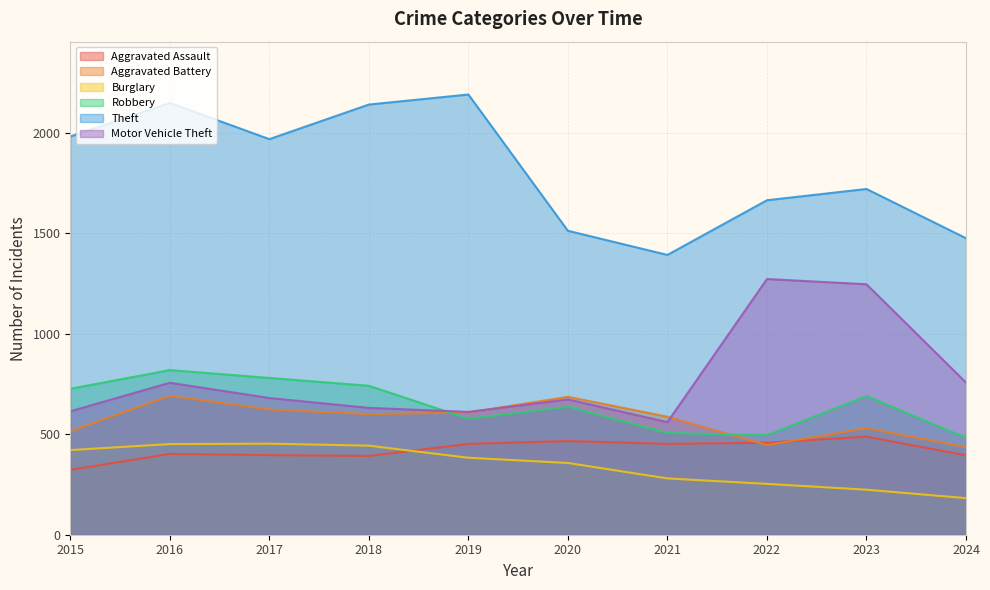

What is the value of the Robbery point at the 7th from the left?

506